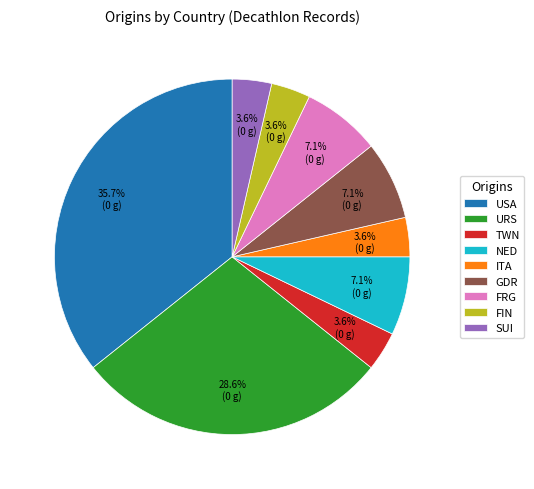

What percentage is the NED slice, to the nearest percent?

7%